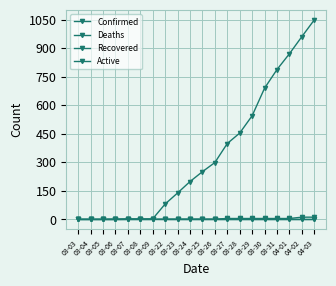

At which label does Active reach its minimum?

03-03